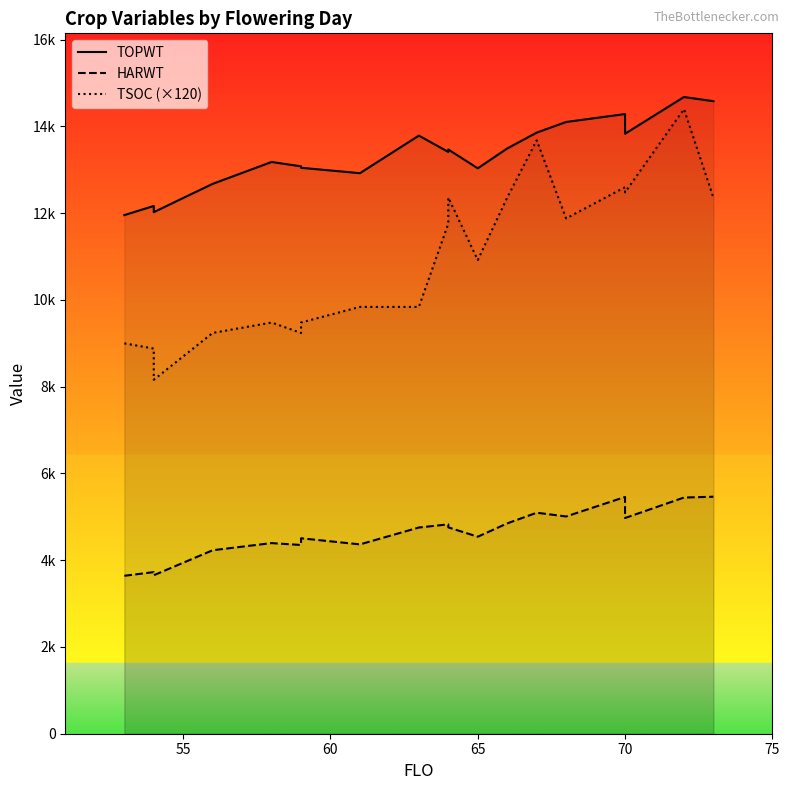

What is the value of the TOPWT point at the 19th from the left?

14679